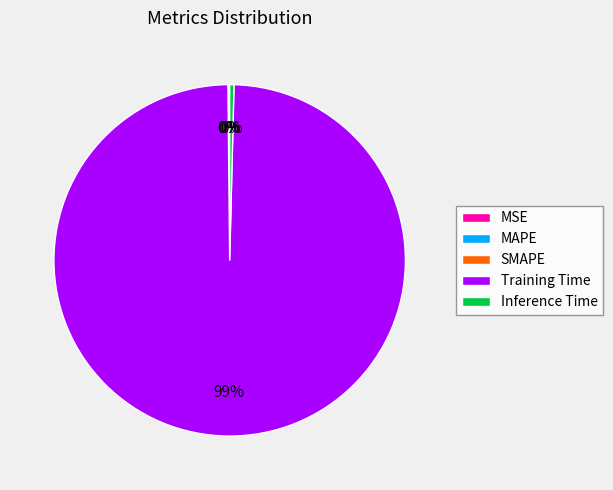

Which category has the biggest portion of the pie?

Training Time